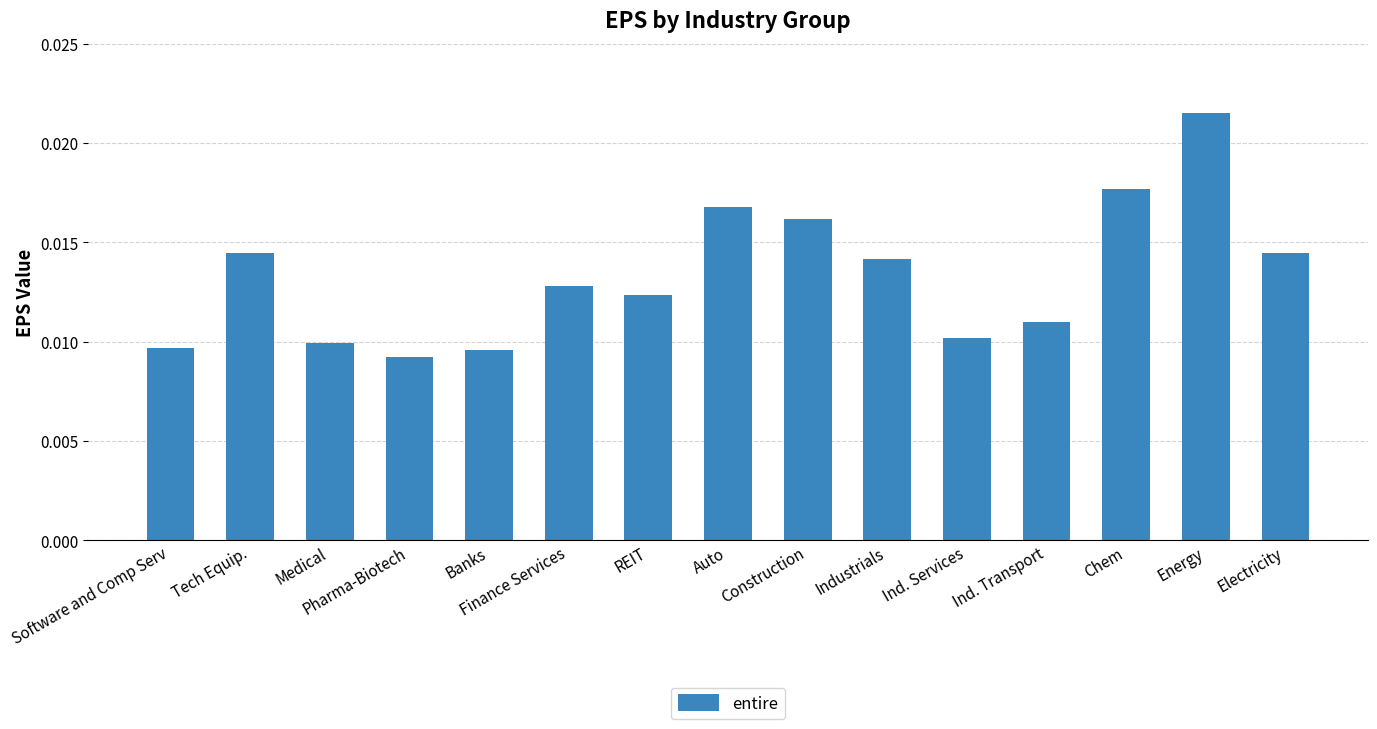

What is the label of the 2nd bar from the left?

Tech Equip.